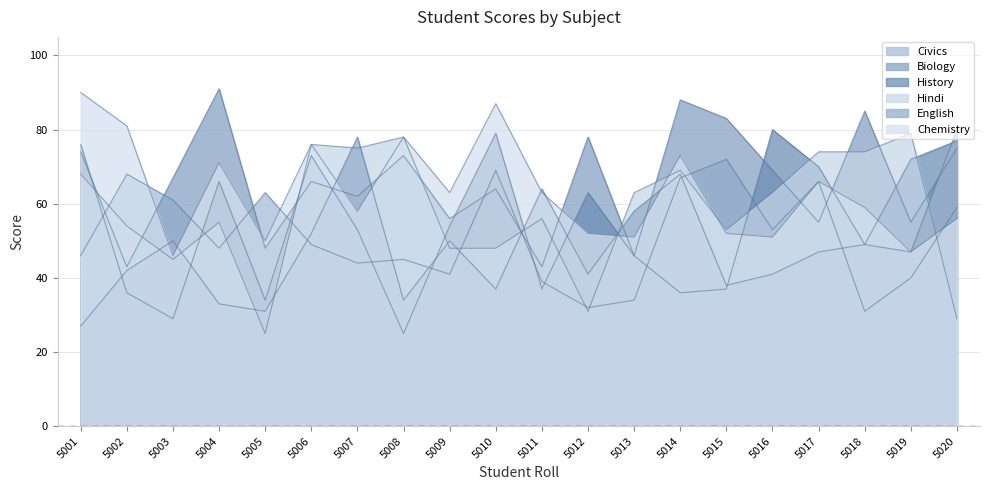

At which label is Biology closest to 67?

5003